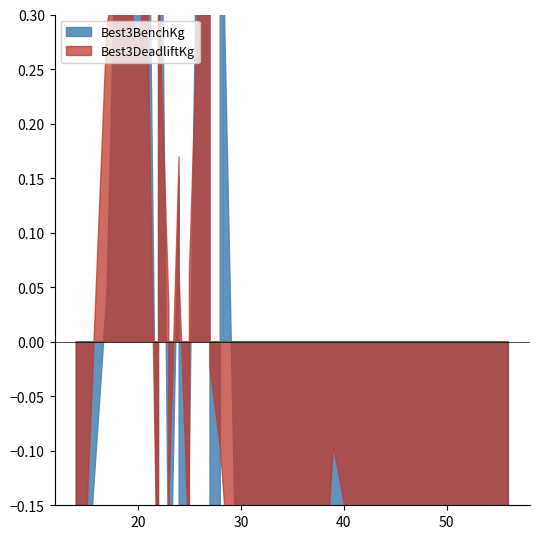

At 19, list the series in order from smallest to largest.

Best3BenchKg, Best3DeadliftKg